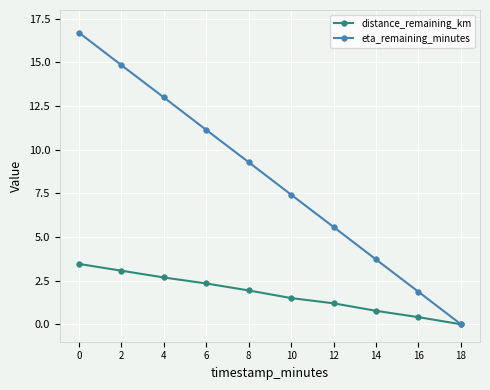

At 4, list the series in order from largest to smallest.

eta_remaining_minutes, distance_remaining_km